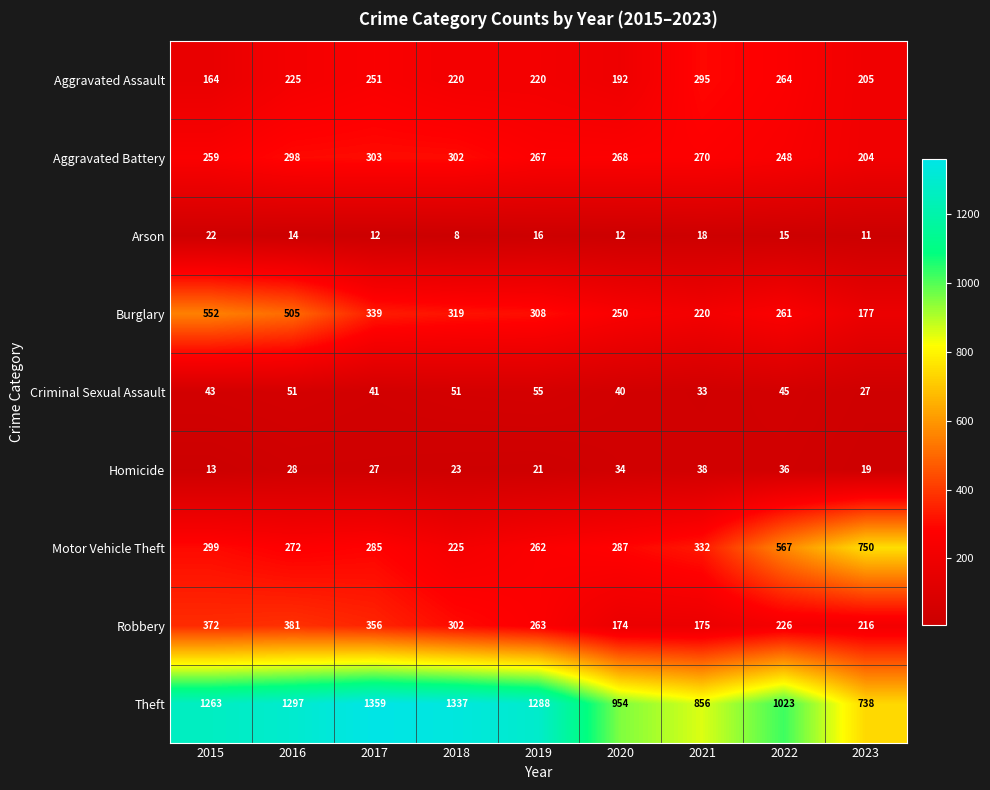

What is the difference between the highest and lowest values at 2022?

1008